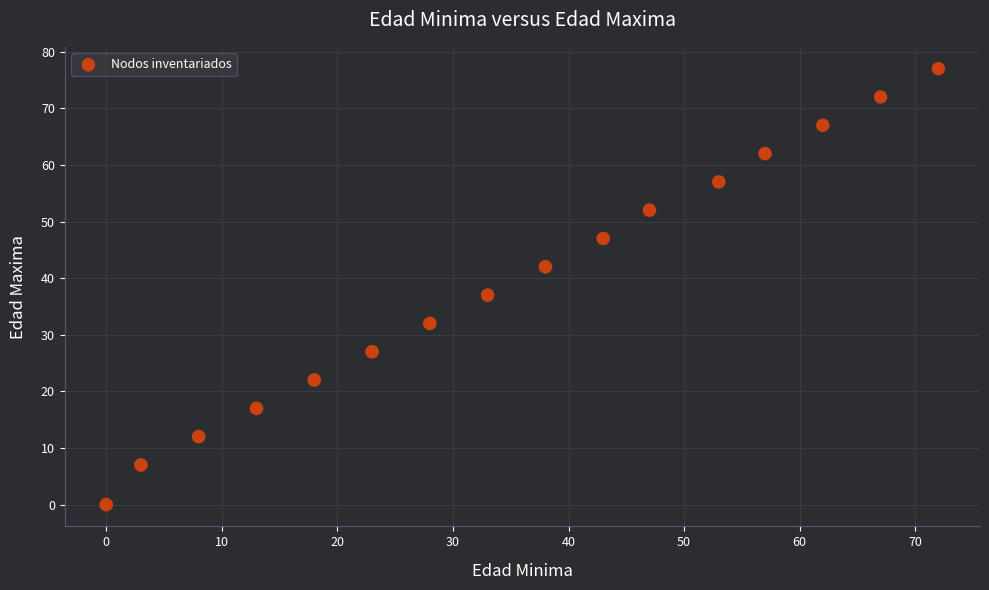

What is the range of Y values (max minus min)?

77